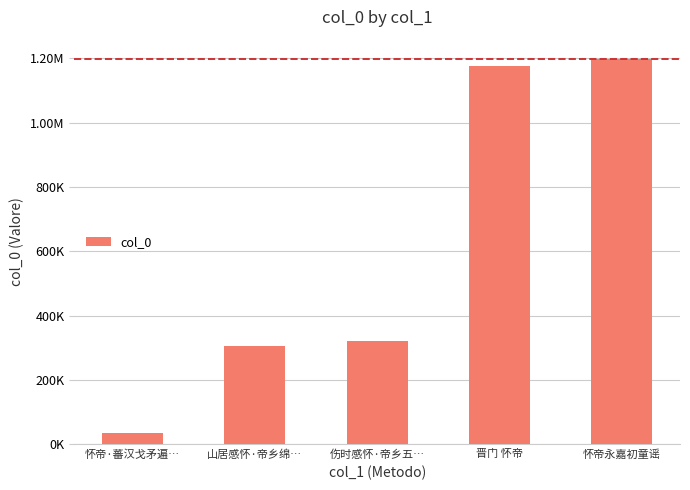

What is the minimum value shown in the chart?

34034